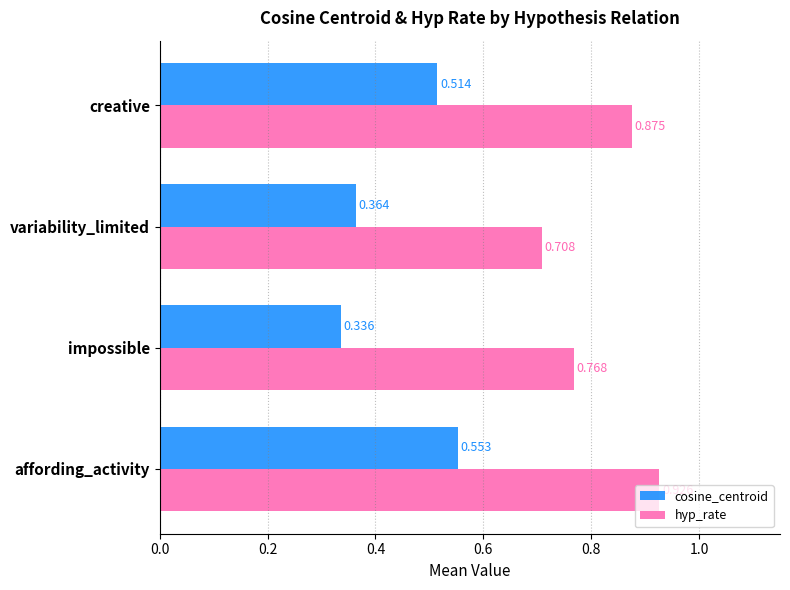

Which series has the largest total across all categories?

hyp_rate